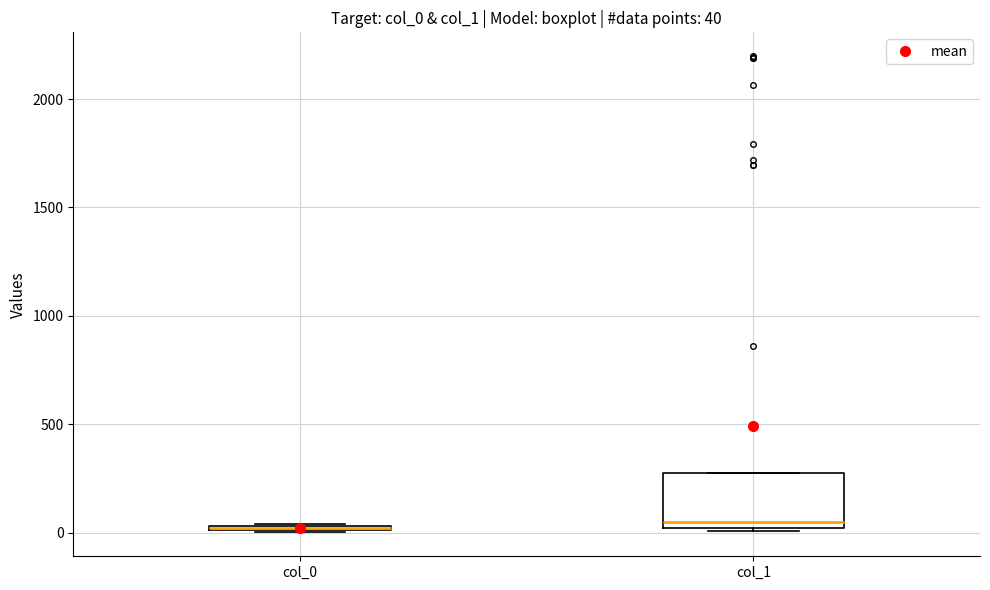

Which box is the tallest, from its lower edge to its upper edge?

col_1